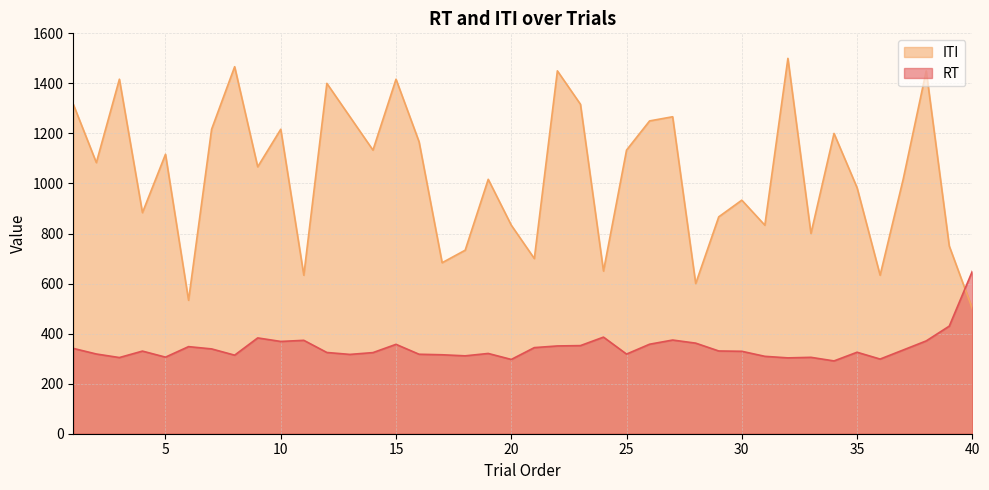

True or false: ITI has more than 1 points higher than both neighbors.

True